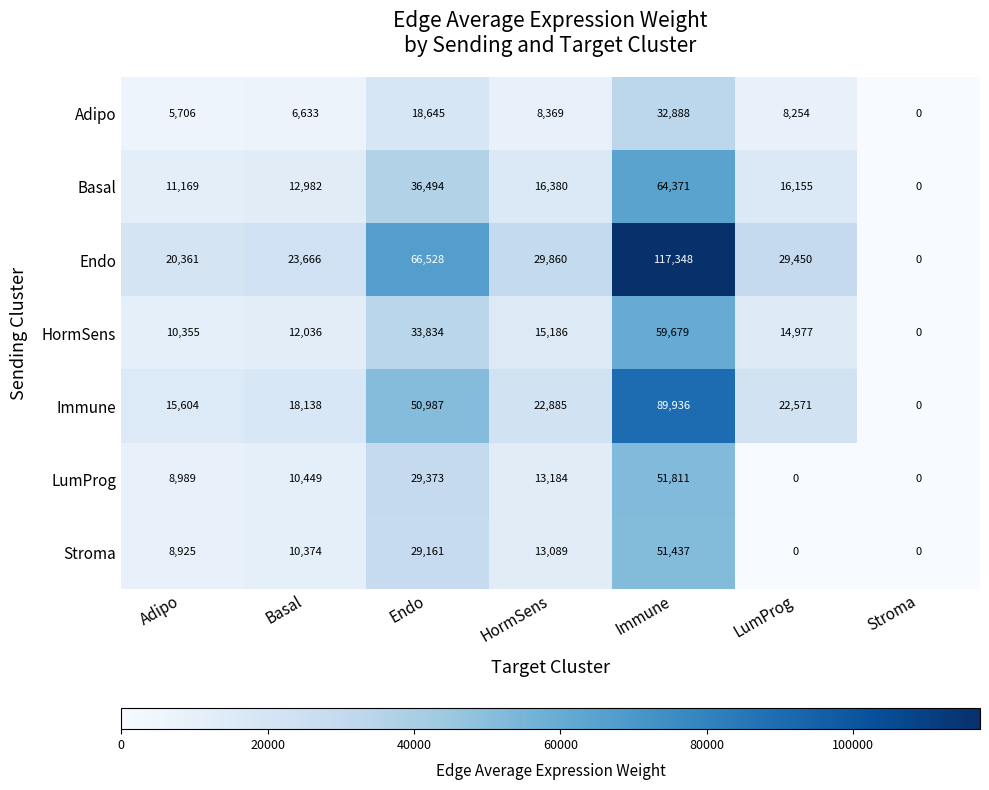

Which category has the highest value across all series?

Immune